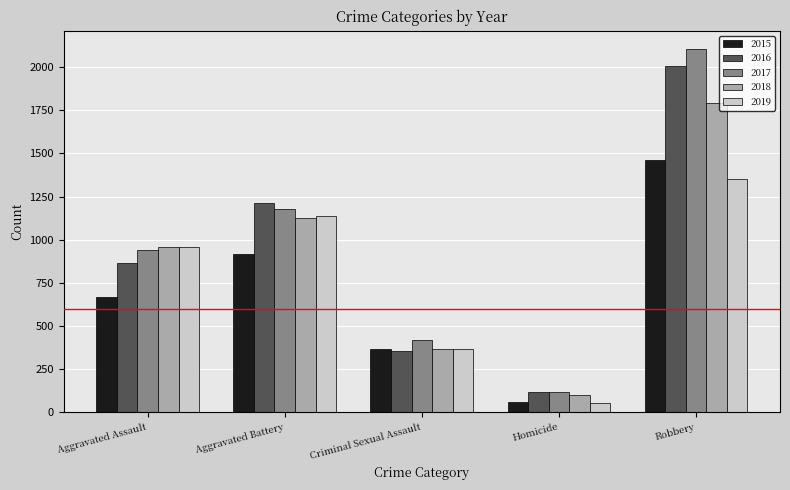

How many bars are there in total?

25